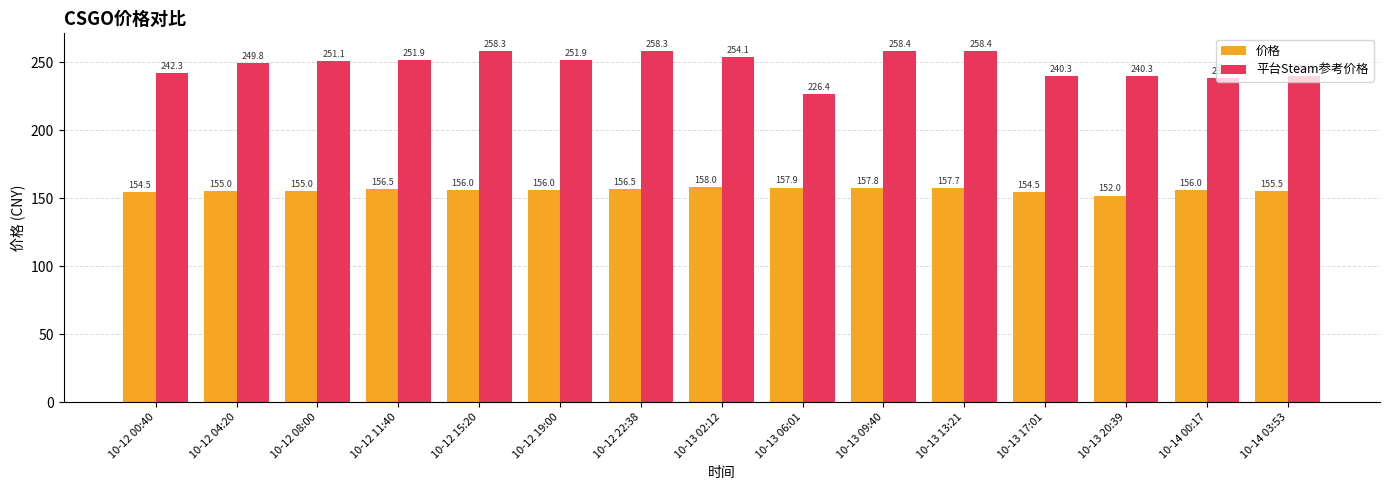

At which category is the sum across all series the highest?

10-13 09:40